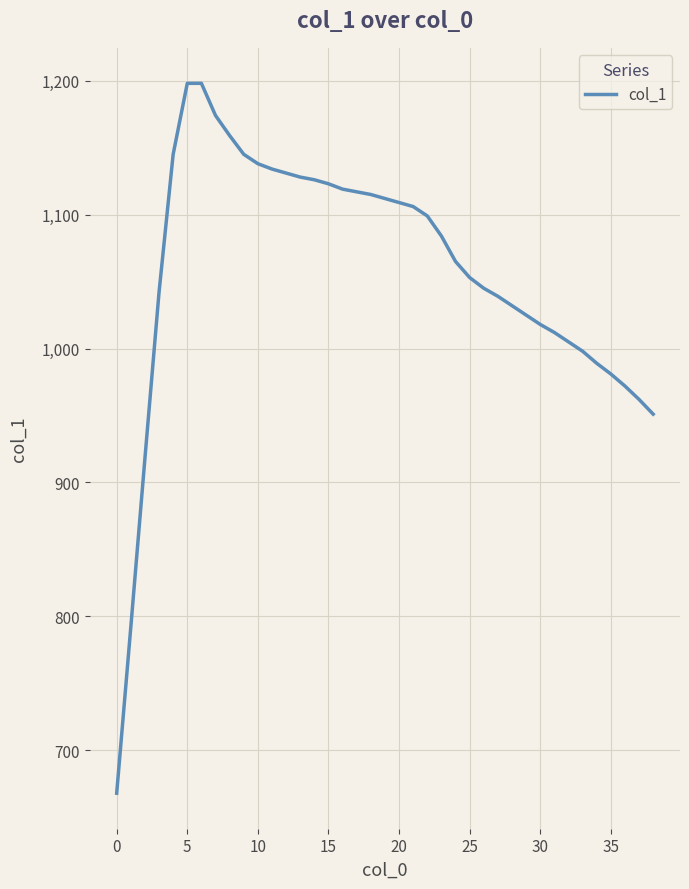

What is the minimum value shown in the chart?

668